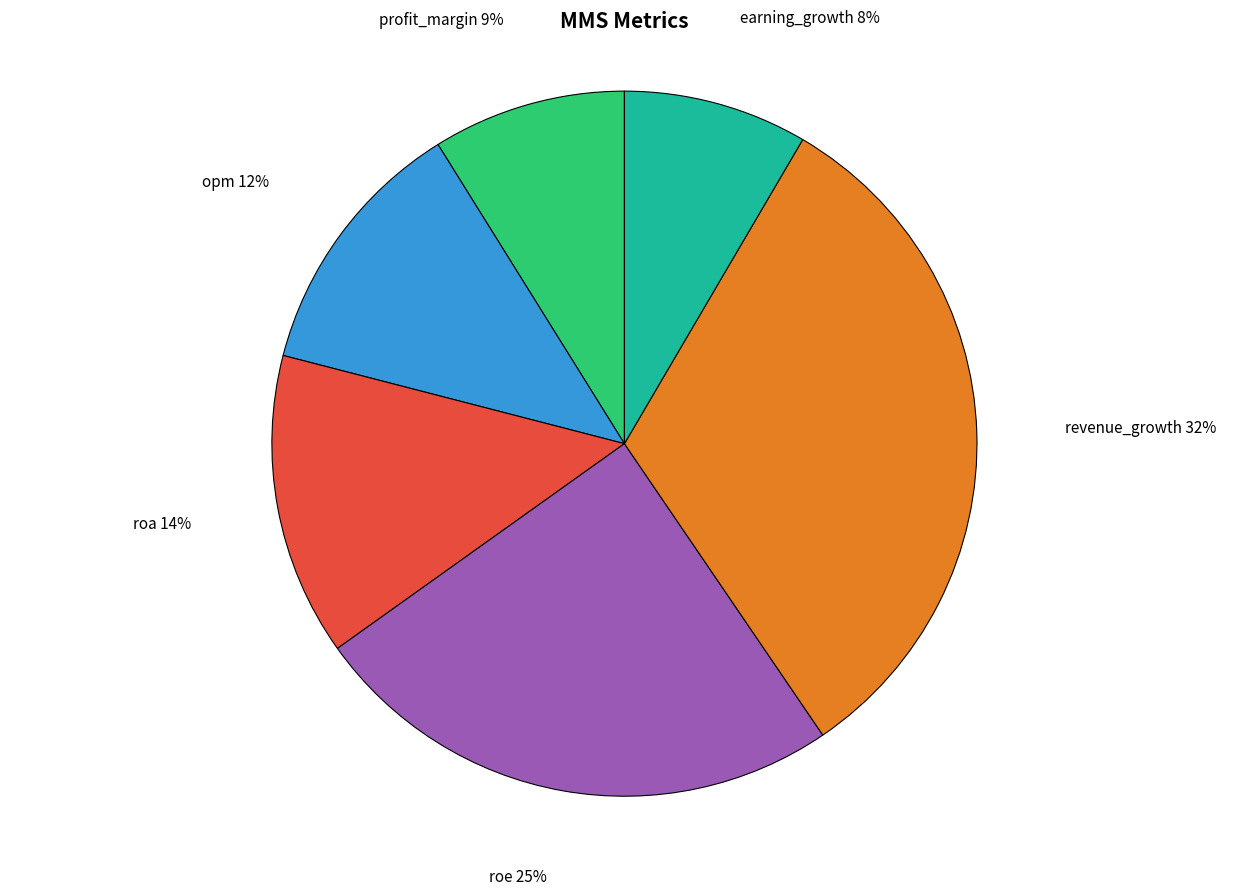

How many segments does this pie chart have?

6